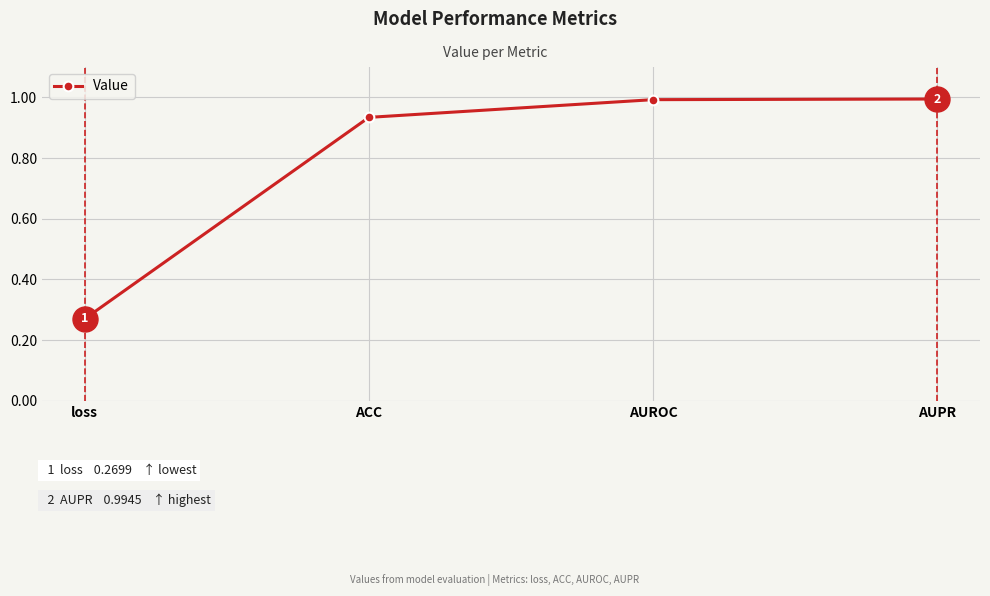

What is the label of the 4th point from the right?

loss